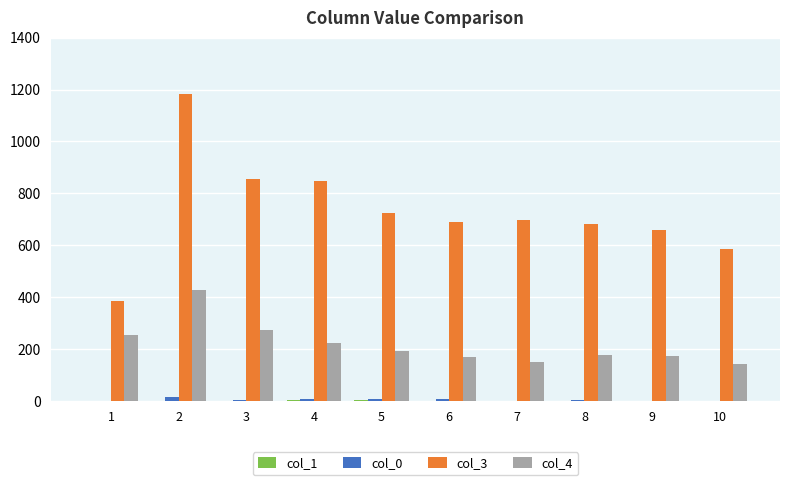

How many groups of bars are there?

10